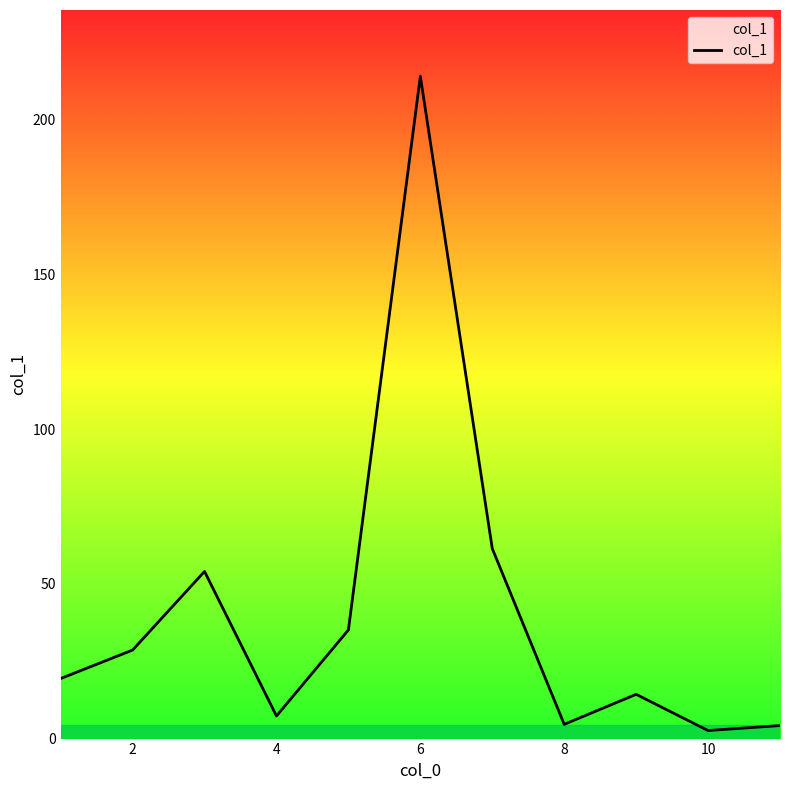

How many lines are shown in the chart?

1